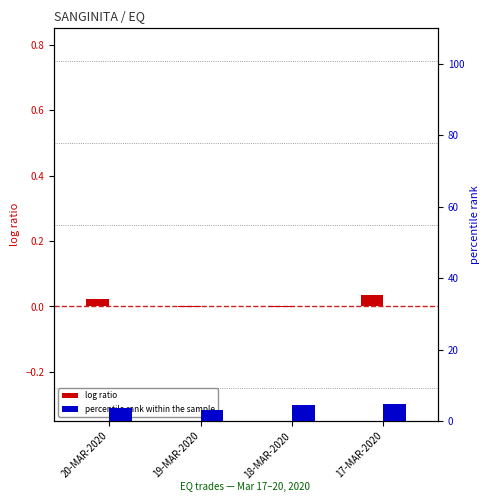

Reading left to right, what are all the values shown in this chart?

log ratio: 20-MAR-2020=0.0	19-MAR-2020=-0.0	18-MAR-2020=-0.0	17-MAR-2020=0.0
percentile rank within the sample: 20-MAR-2020=3.8	19-MAR-2020=3.0	18-MAR-2020=4.4	17-MAR-2020=4.9